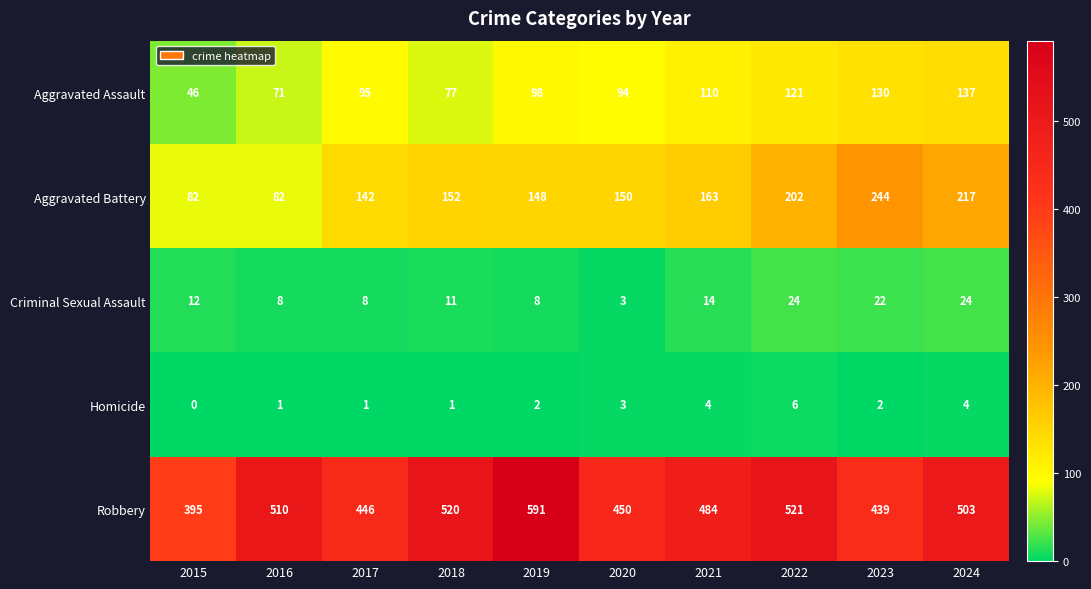

Which series has the largest range (max minus min)?

Robbery